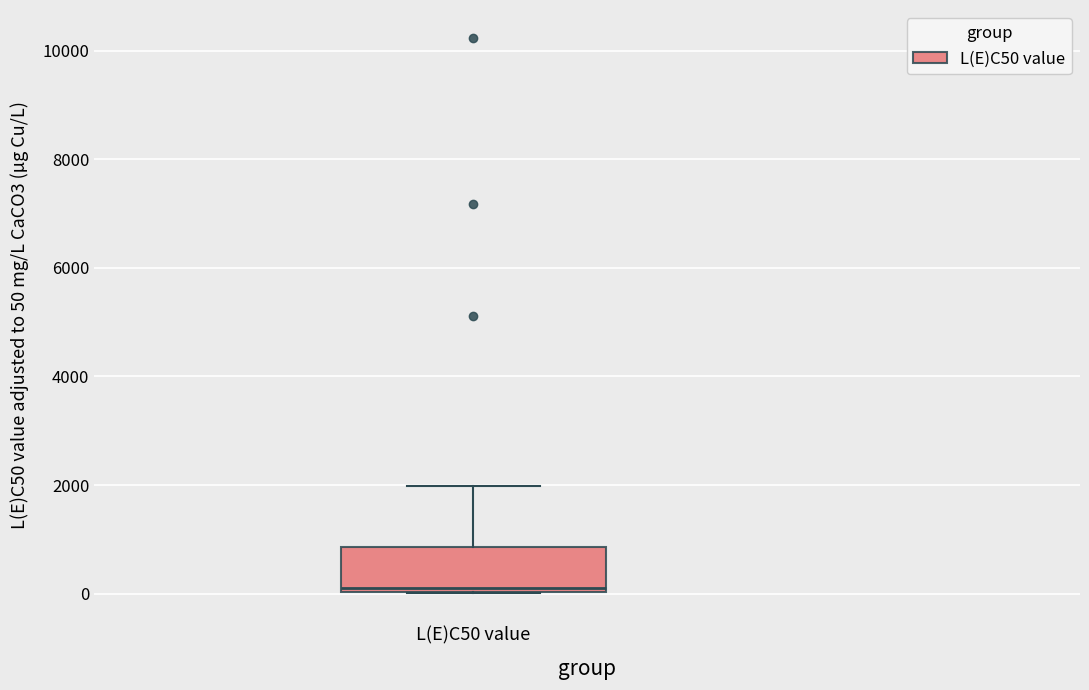

Where does the upper whisker of the box for L(E)C50 value end on the y-axis? The values are not printed on the chart, so give them approximately, as read against the axis.

2000